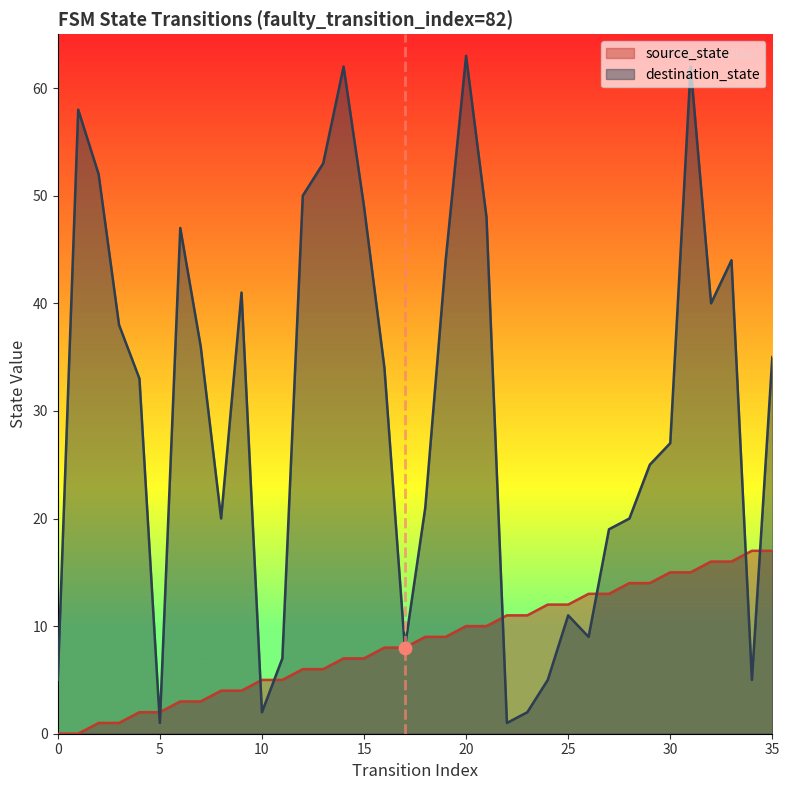

Which series contains the highest Y value?

destination_state